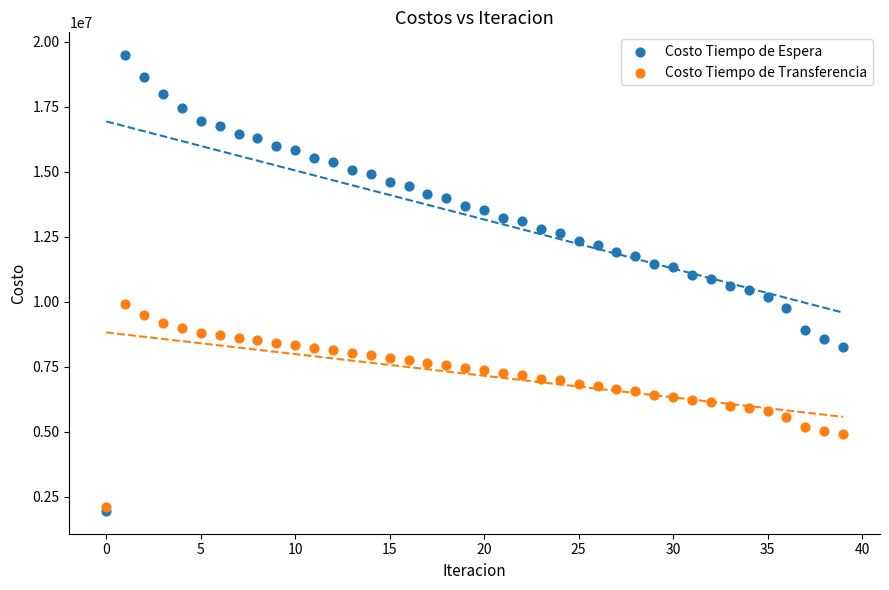

What are all the series names shown in the legend?

Costo Tiempo de Espera, Costo Tiempo de Transferencia